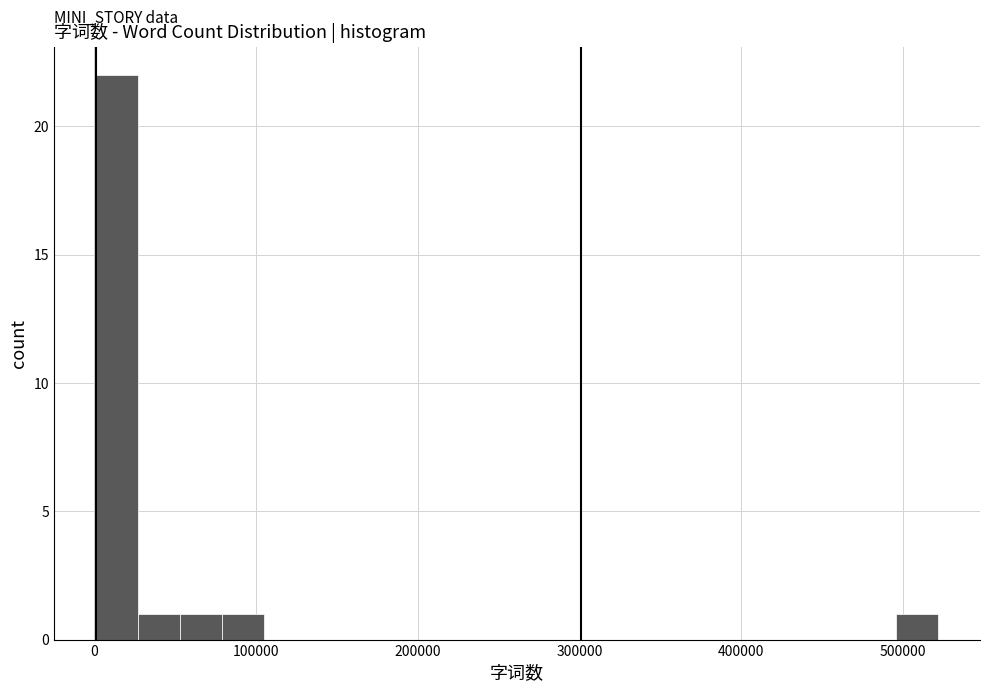

Read against the x-axis, roughly where is the centre of the tallest bar?

10000